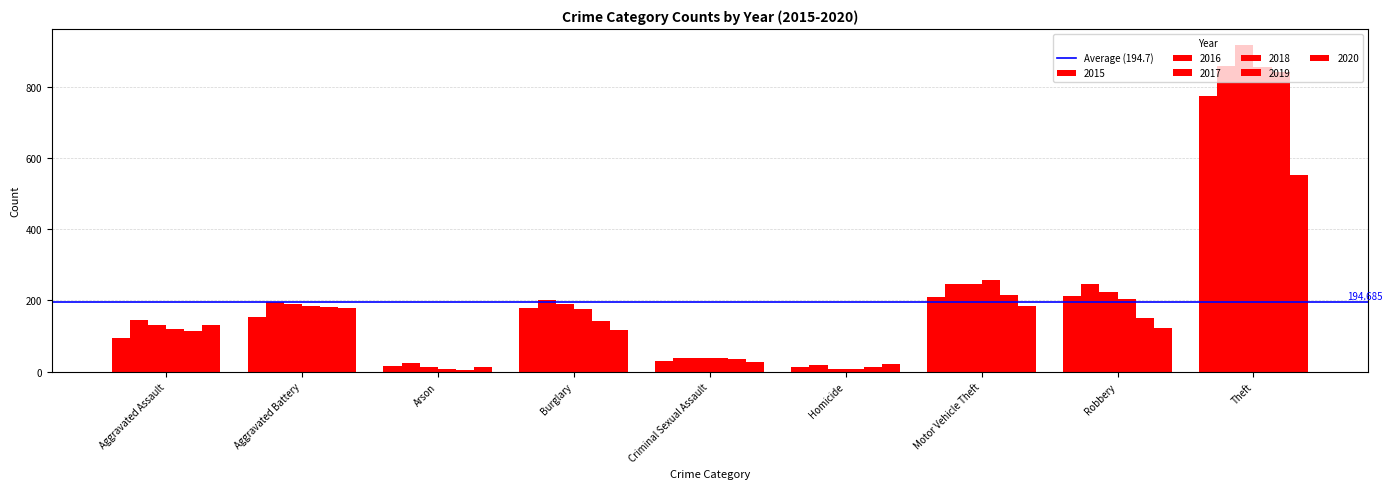

How many groups of bars are there?

9